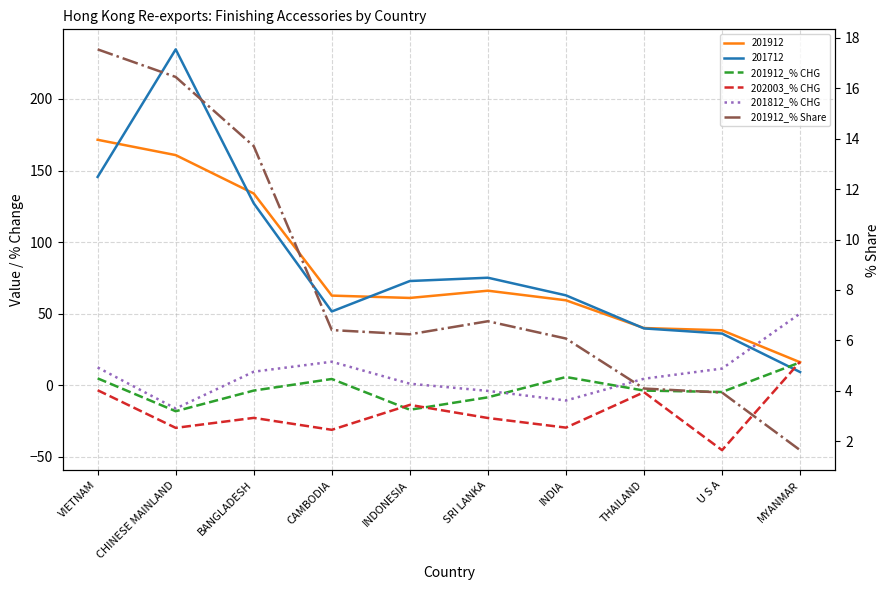

True or false: 201912_% CHG has more than 2 interior local peaks.

False